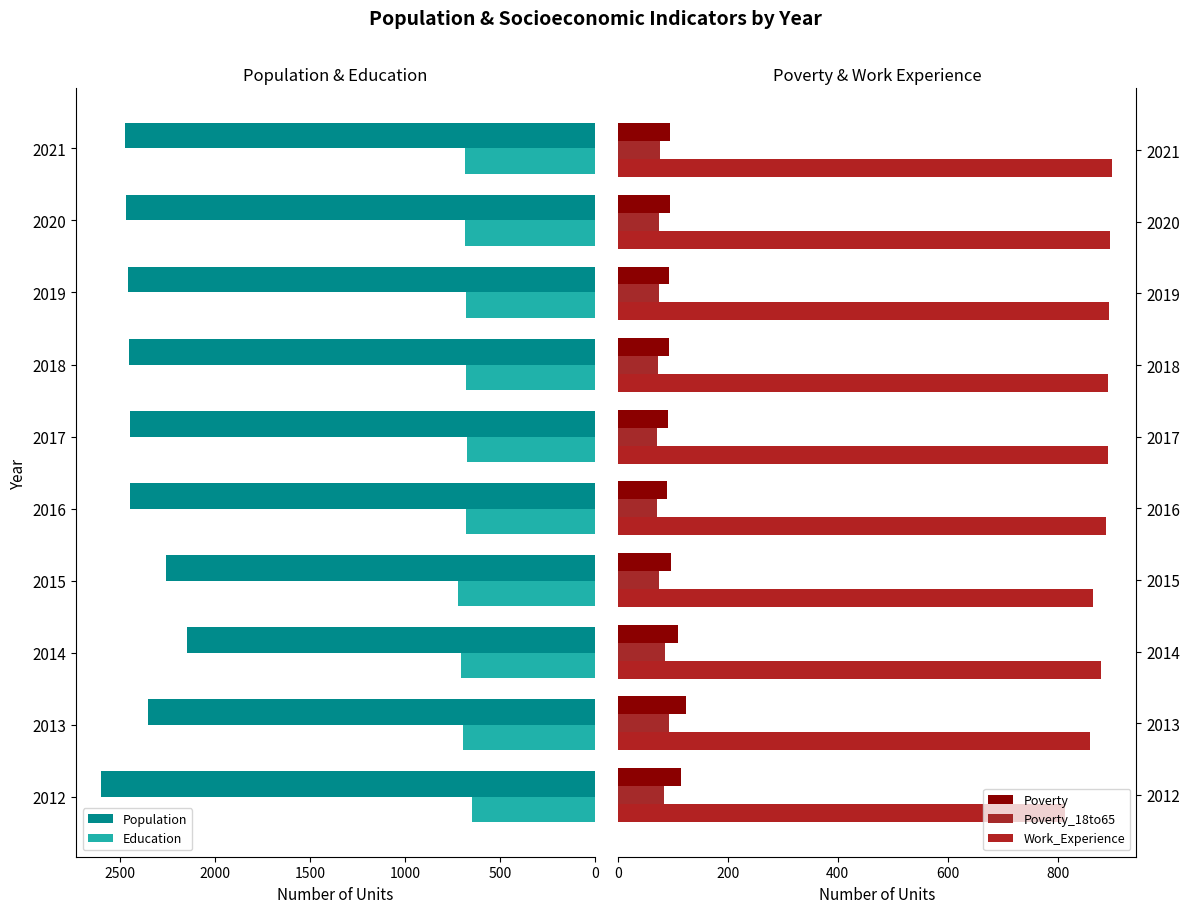

What is the highest value of the Education series?

723